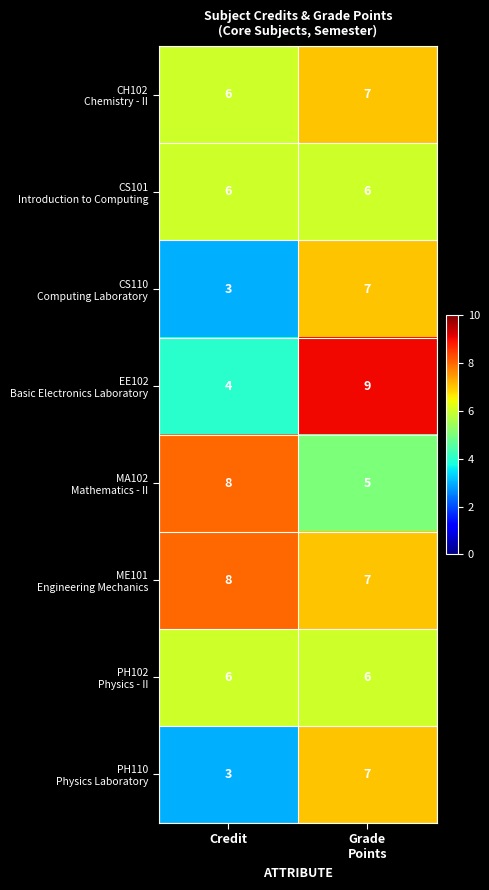

What is the difference between the highest and lowest values at Credit?

5